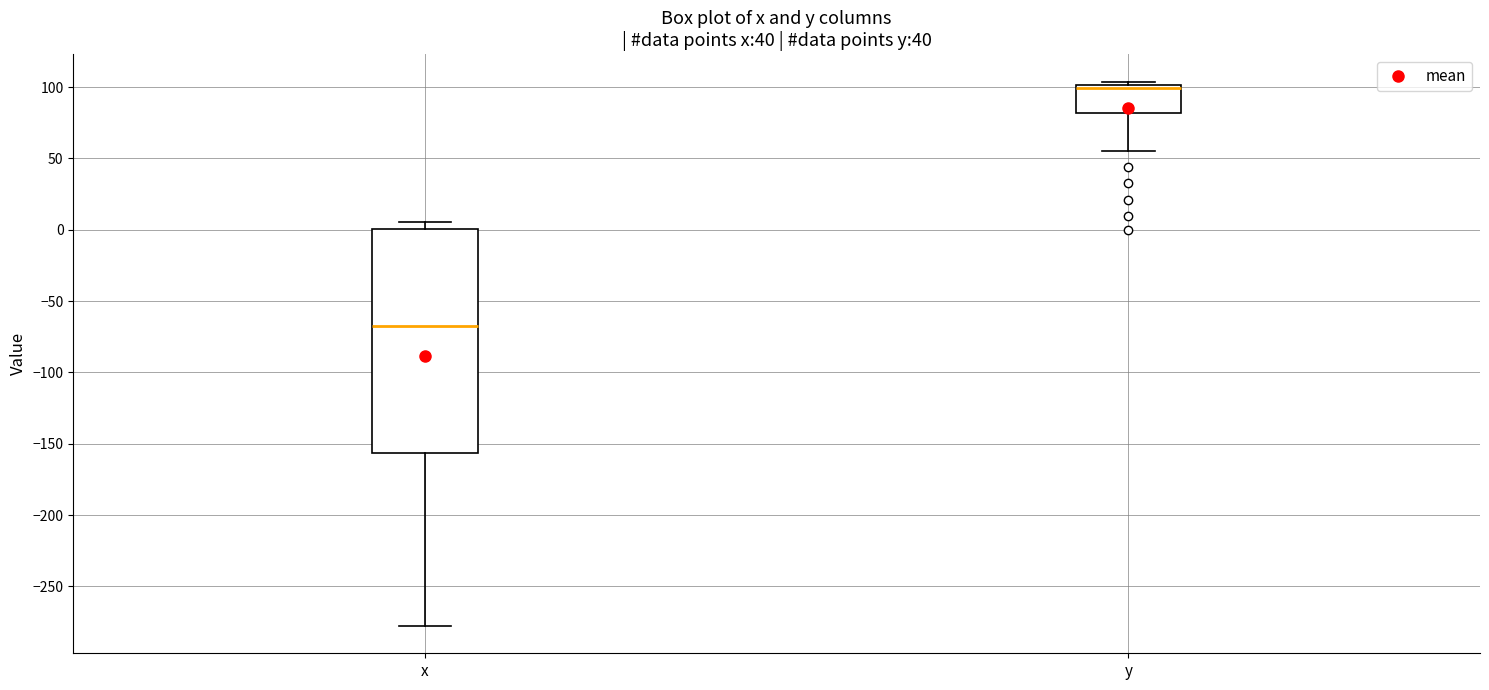

Reading left to right, read every box against the y-axis: the position of its median line, the range the box covers, and the ends of its whiskers. The values are not printed on the chart, so give them approximately, as read against the axis.

x: median -70, box -155 to 0, whiskers -280 to 5
y: median 100 (just below the box's upper edge), box 80 to 100, whiskers 55 to 105